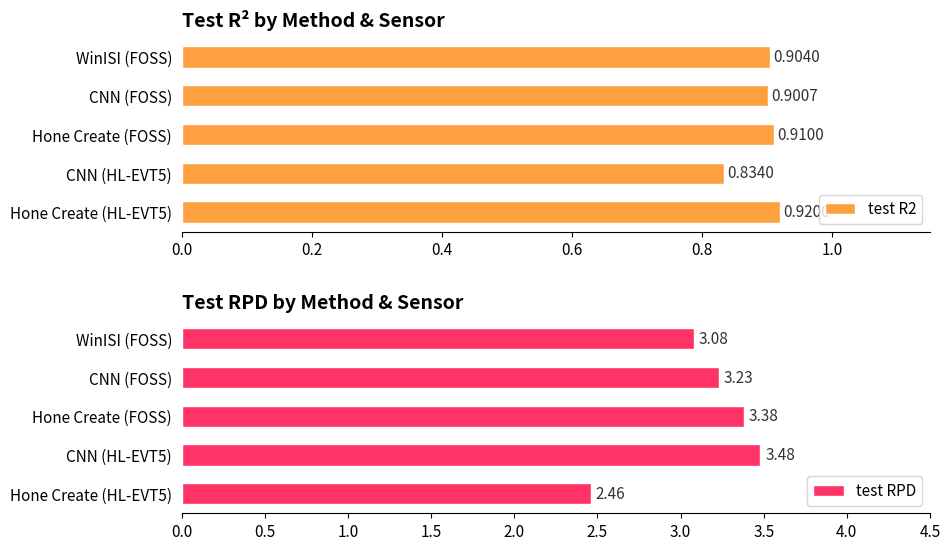

Reading left to right, what are all the values shown in this chart?

test R2: 0.9	0.9	0.9	0.8	0.9
test RPD: 3.1	3.2	3.4	3.5	2.5